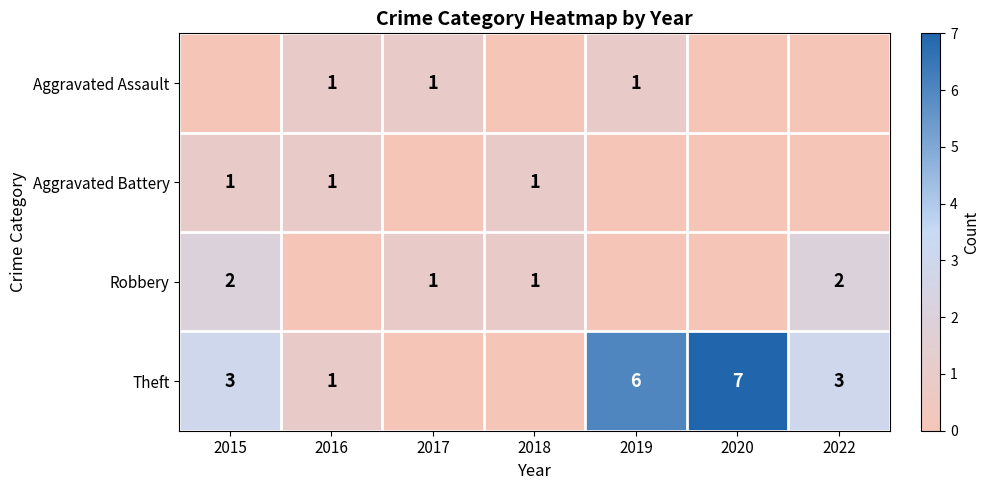

True or false: Theft has a value of 2 at 2015.

False